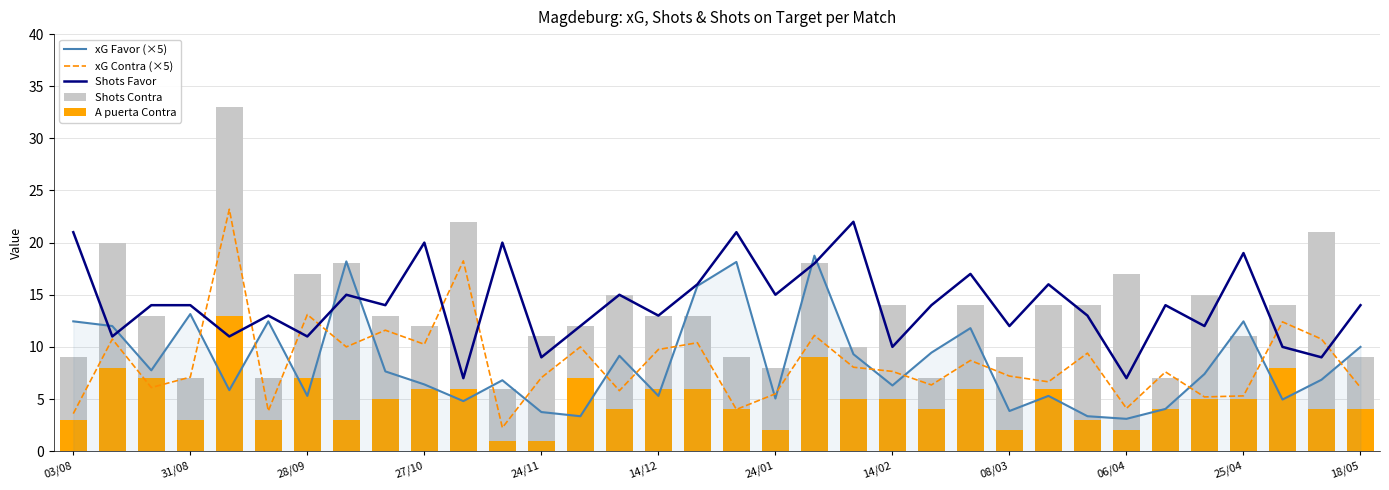

How many data points in Shots Contra are above 13?

15